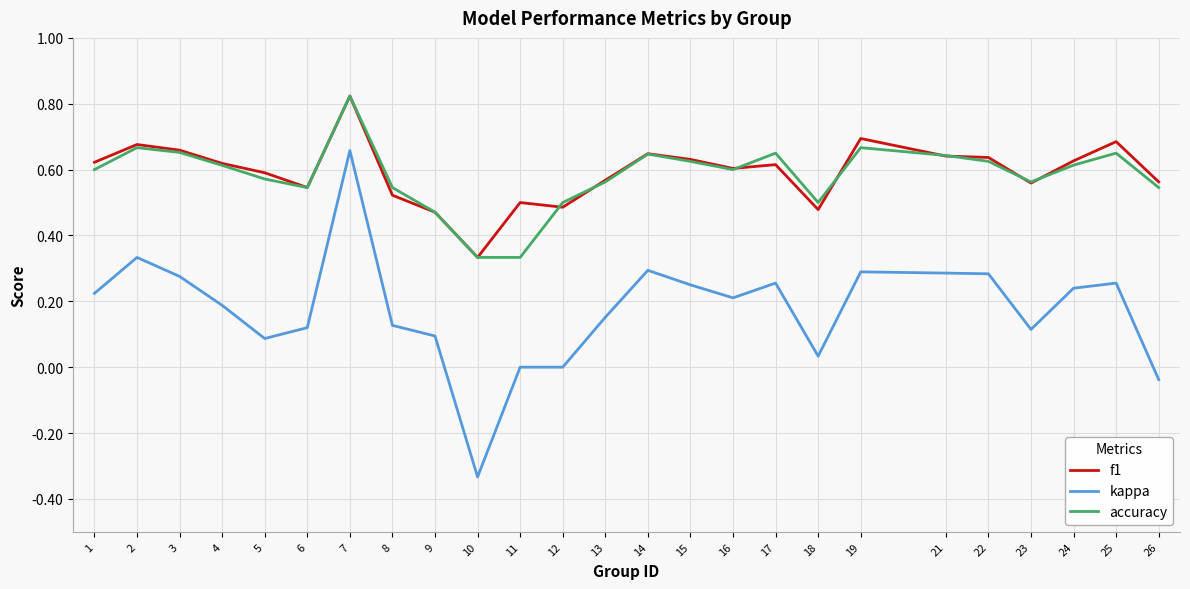

What is the spread (max minus min) of values at 21?

0.4